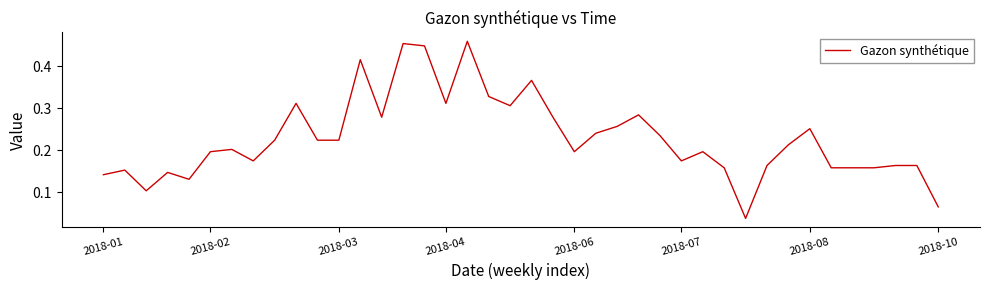

Does the chart have visible grid lines?

No